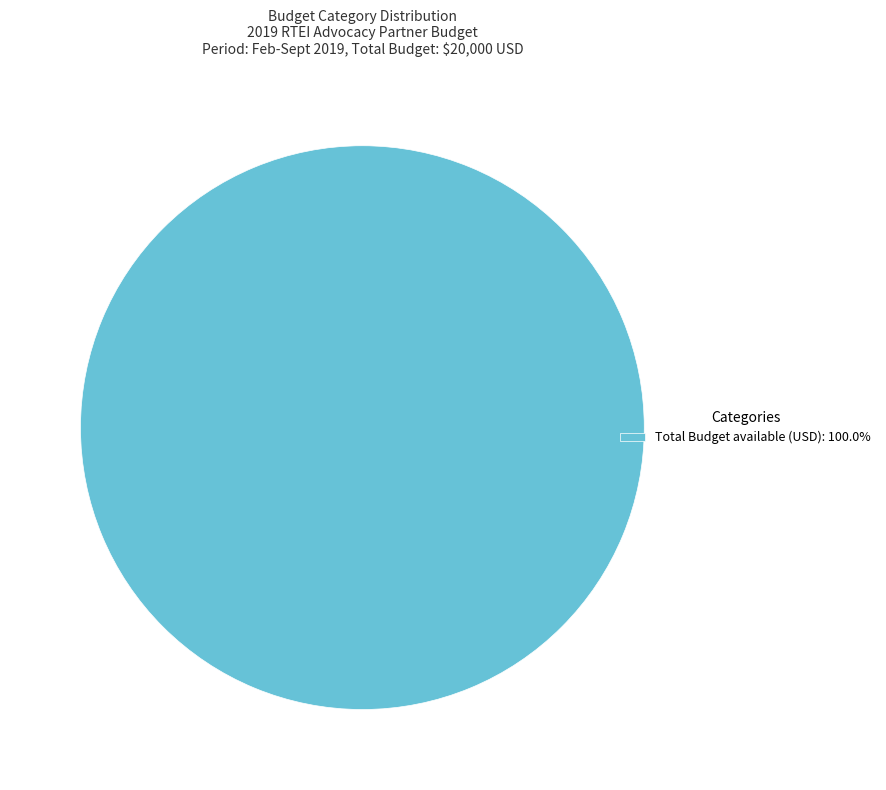

Is Total Budget available (USD): 100.0% the majority of the pie?

Yes